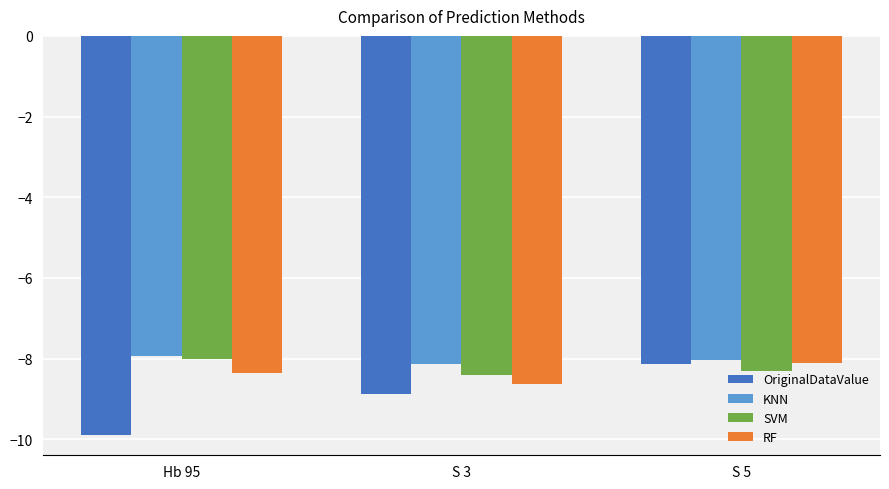

Count the number of data series in this chart.

4